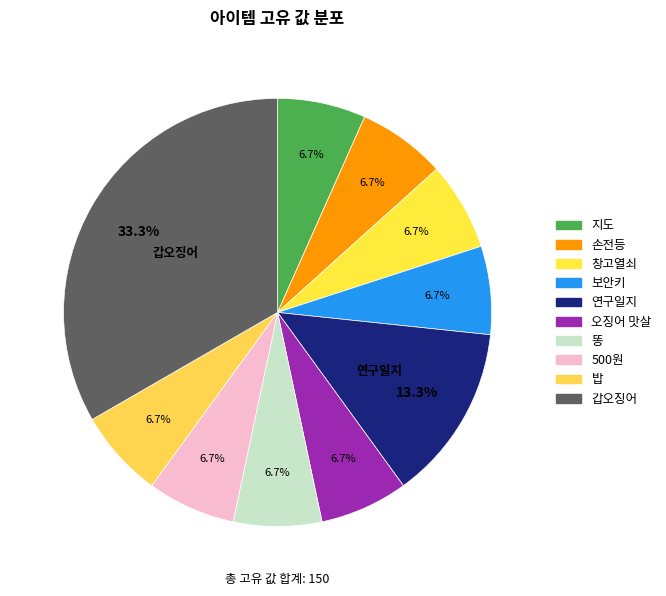

To the nearest percent, what is the difference between the 연구일지 and 밥 slice percentages?

7%